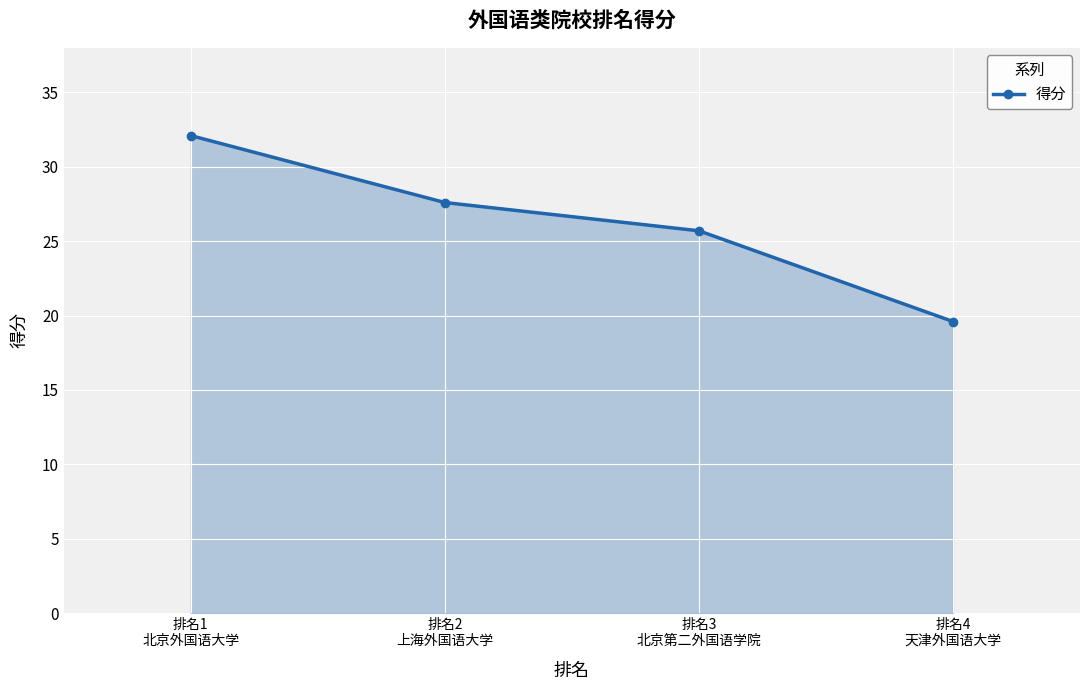

What is the difference between the second highest and second lowest values?

1.9